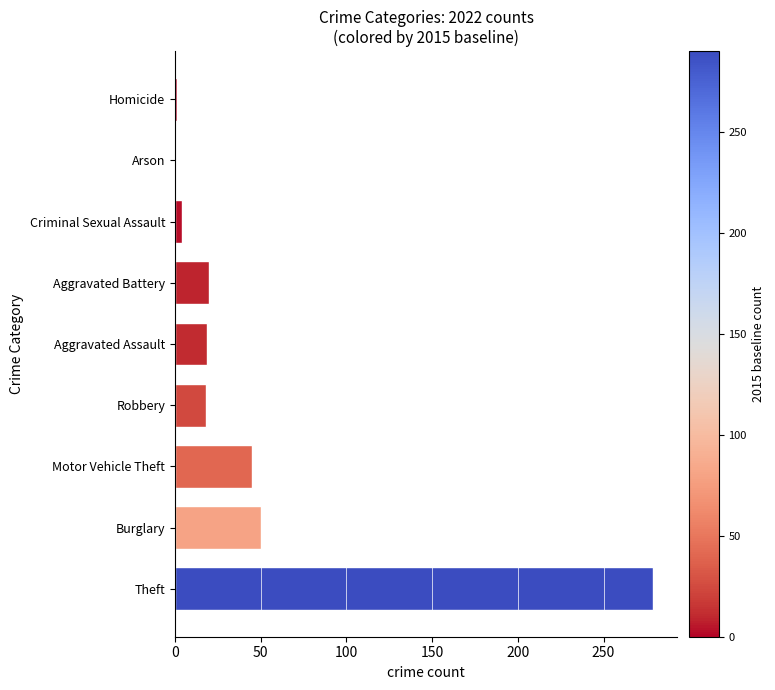

Approximately how many times larger is the value at Aggravated Battery compared to Burglary?

0.4